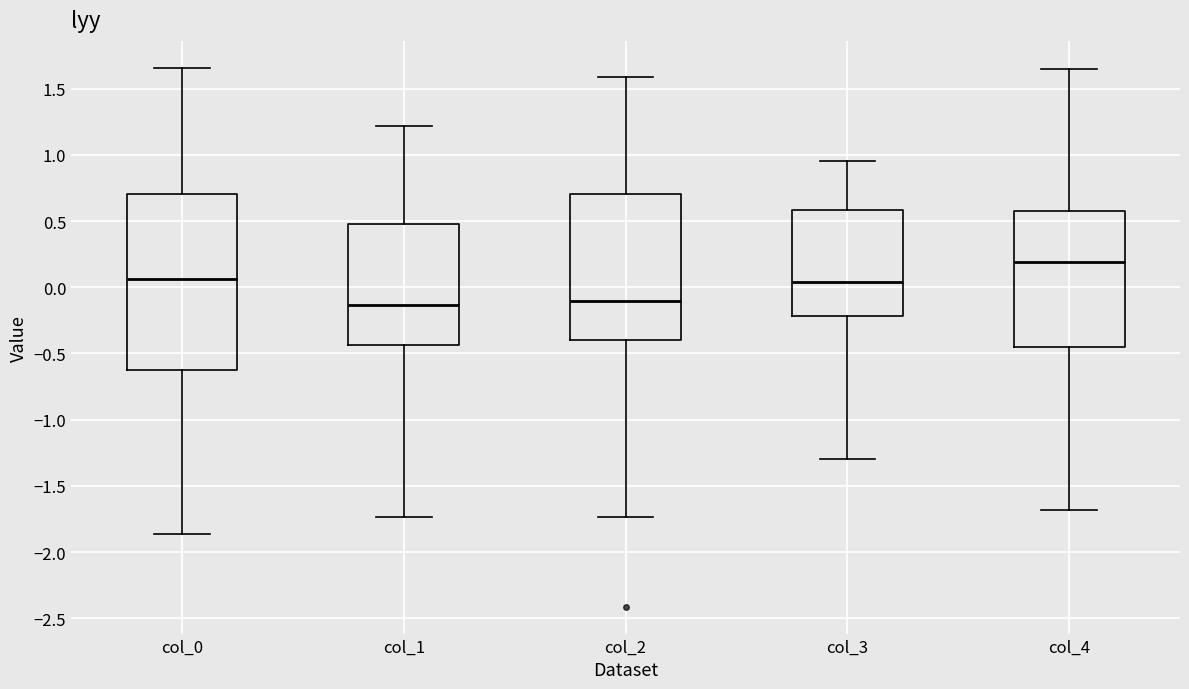

Reading left to right, transcribe this box plot: for each box, give where its median line is, the range the box spans, and where its two whiskers end, as read against the y-axis. The values are not printed on the chart, so give them approximately, as read against the axis.

col_0: median 0.05, box -0.60 to 0.70, whiskers -1.85 to 1.65
col_1: median -0.15, box -0.45 to 0.50, whiskers -1.75 to 1.20
col_2: median -0.10, box -0.40 to 0.70, whiskers -1.75 to 1.60
col_3: median 0.05, box -0.20 to 0.60, whiskers -1.30 to 0.95
col_4: median 0.20, box -0.45 to 0.55, whiskers -1.70 to 1.65